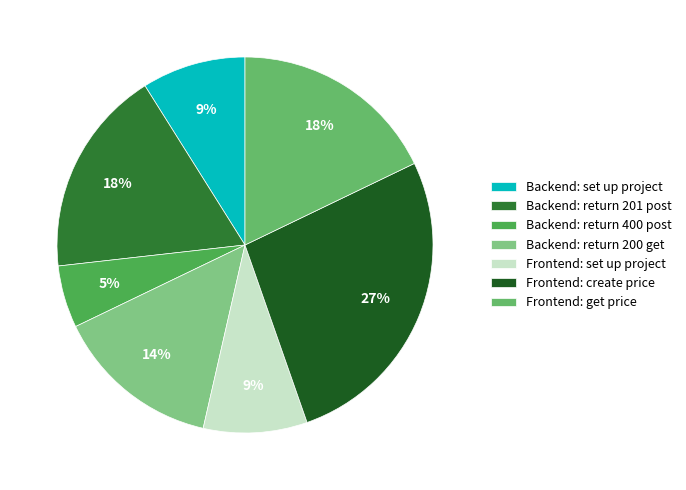

How many segments does this pie chart have?

7